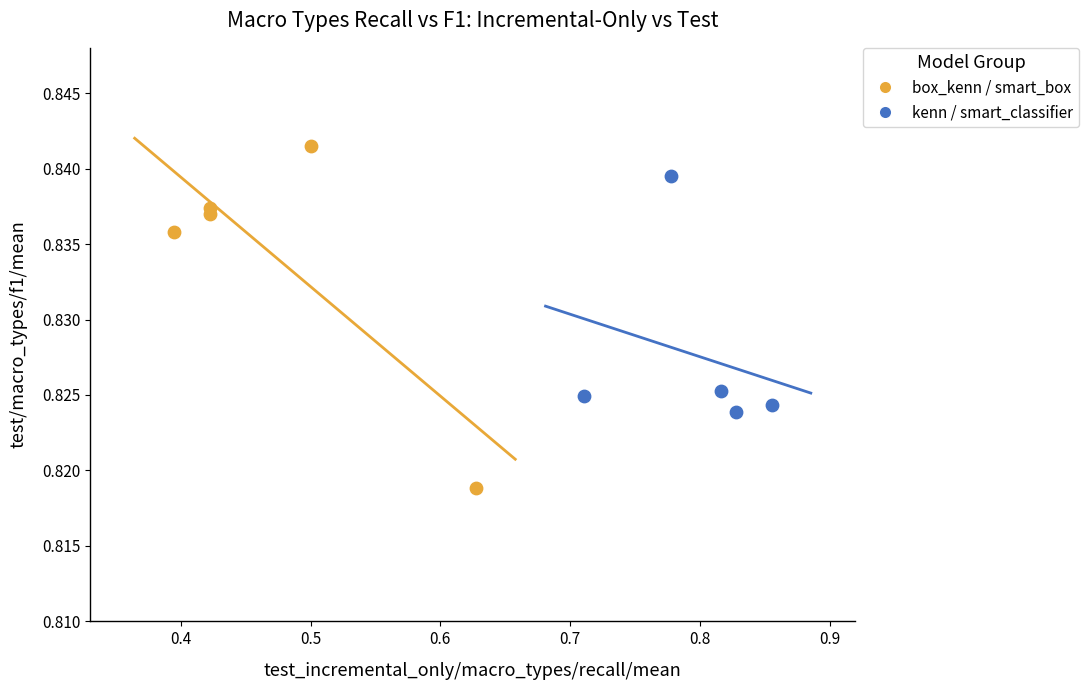

Which series reaches the maximum Y coordinate?

box_kenn / smart_box